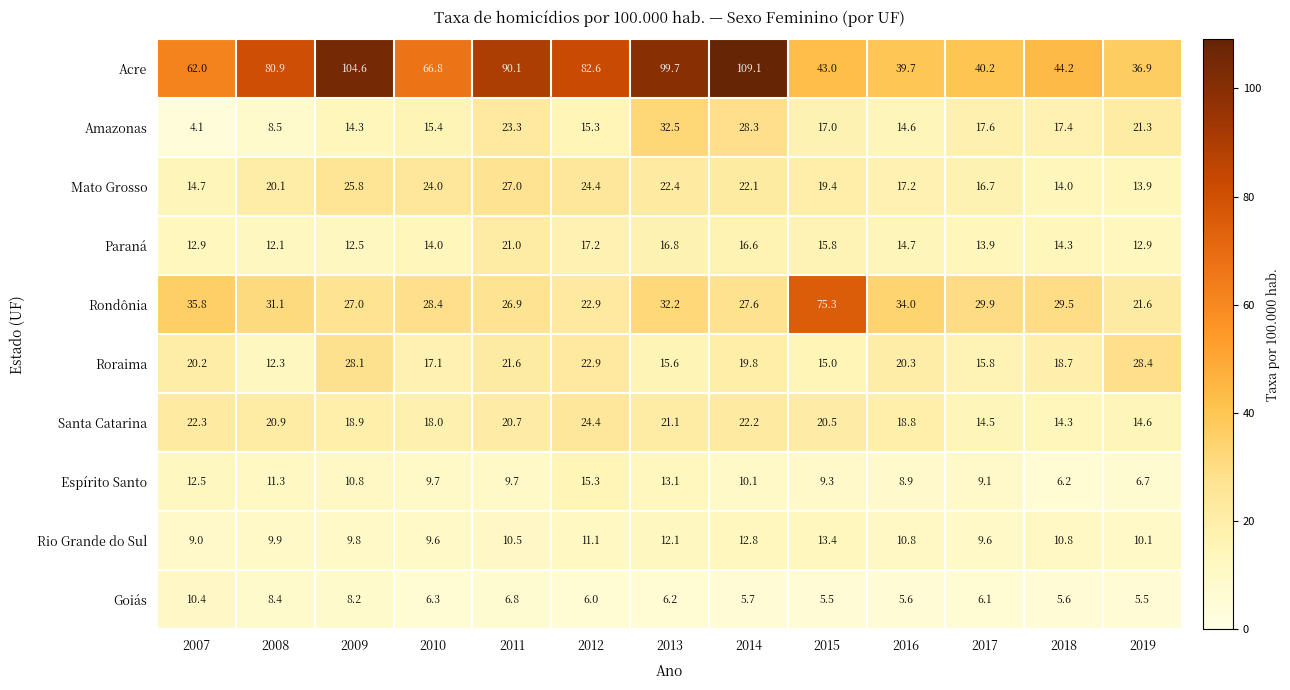

The Acre series shows 182.1 at 2009. True or false?

False